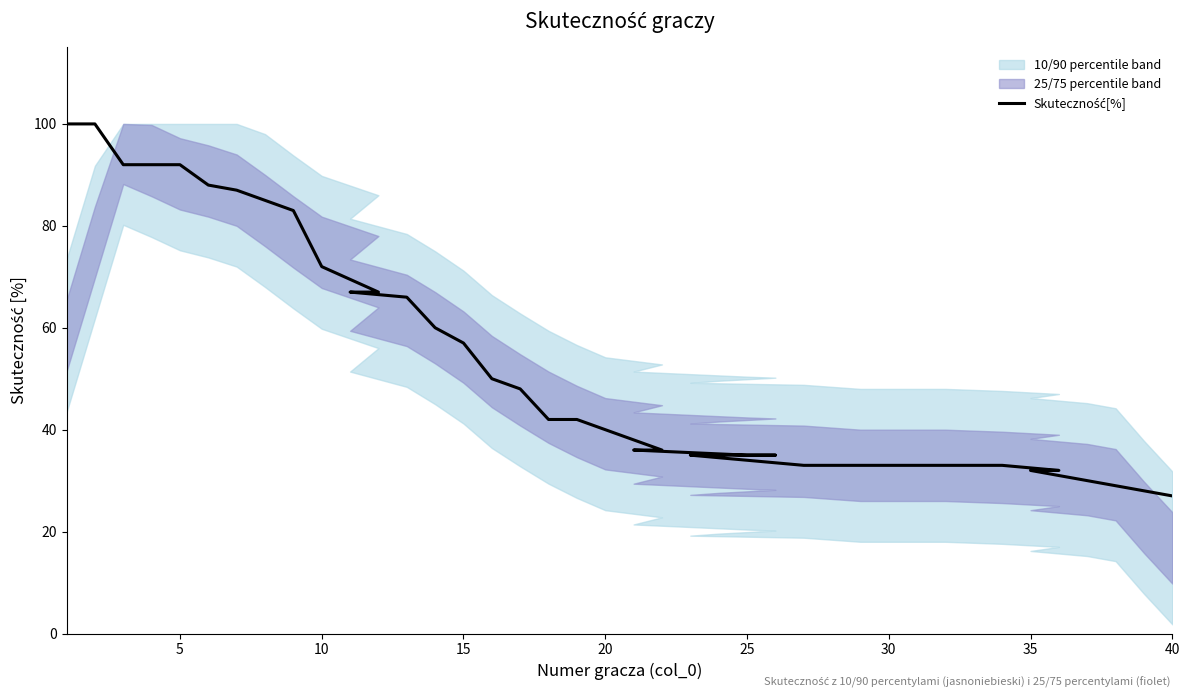

Reading left to right, extract all data points from this chart.

100	100	92	92	92	88	87	85	83	72	67	67	66	60	57	50	48	42	42	40	36	36	35	35	35	35	33	33	33	33	33	33	33	33	32	32	30	29	28	27